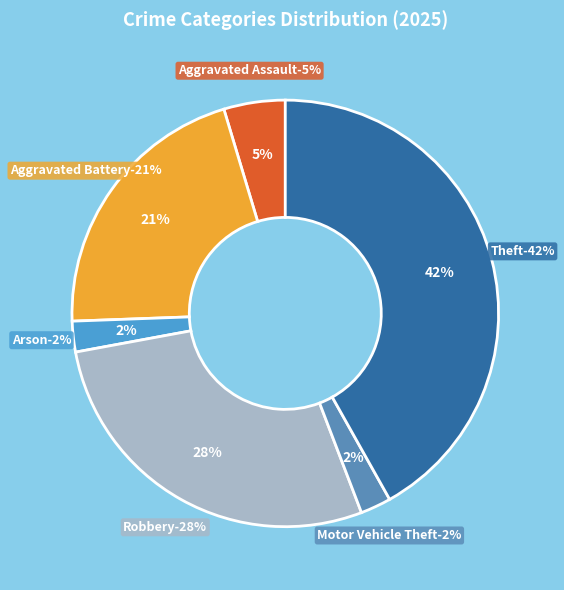

What portion of the pie excludes Motor Vehicle Theft?

97.7%